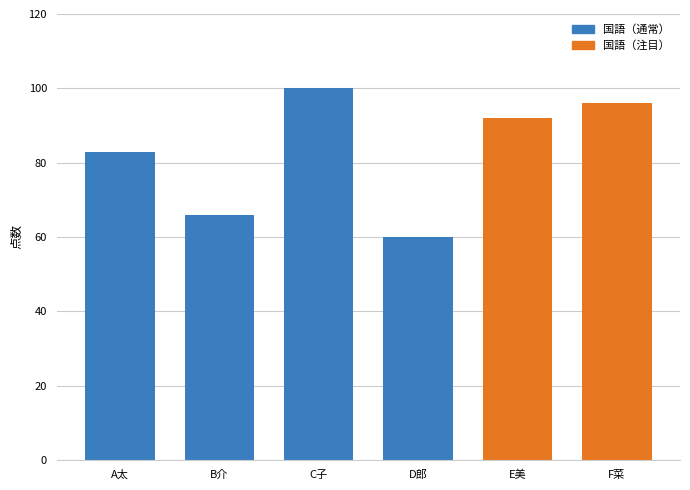

Count the values in the range 66 to 96.

4